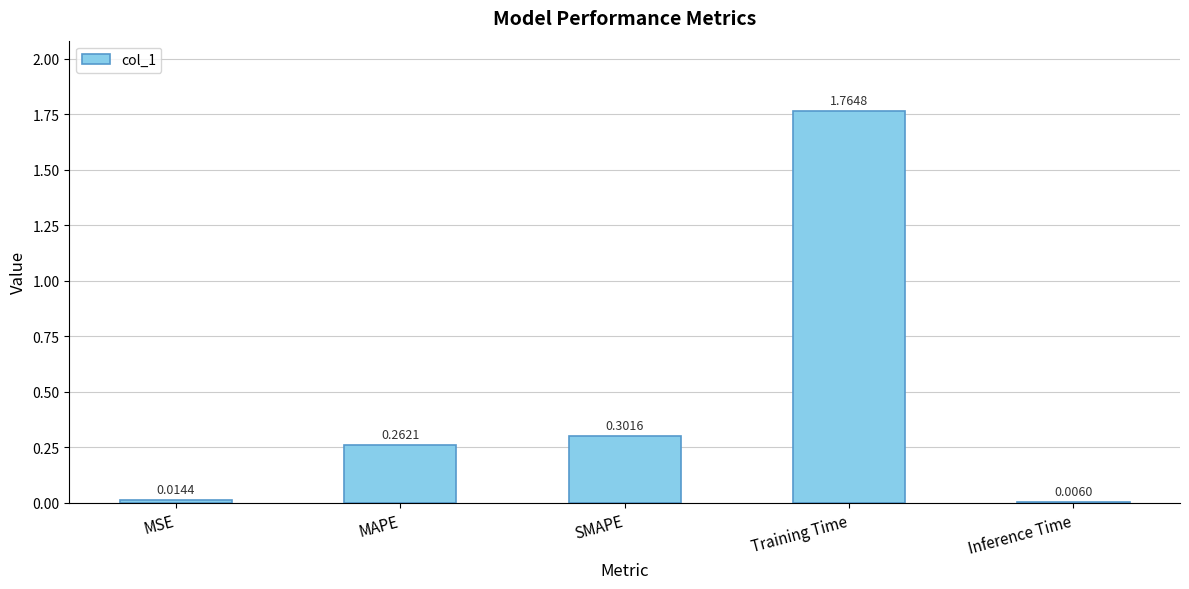

Where is the data nearest to the value 0?

Inference Time